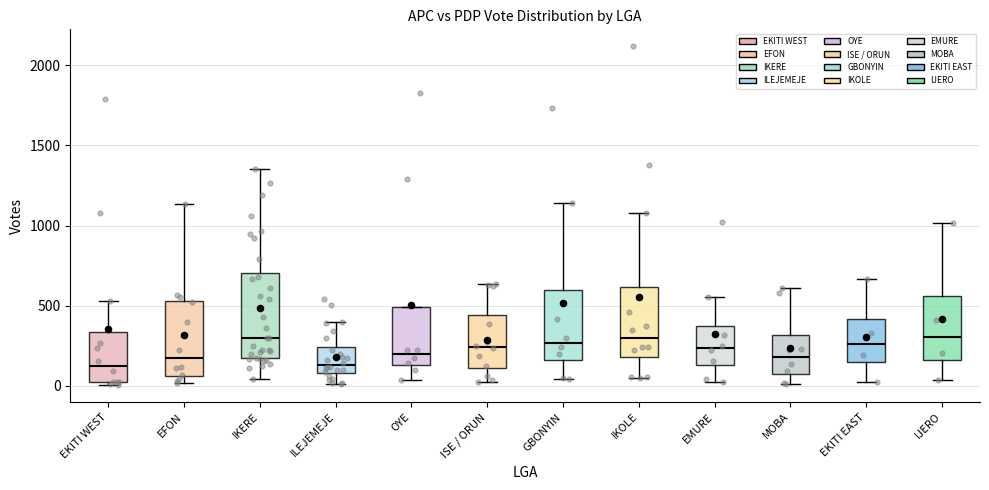

Reading left to right, read every box against the y-axis: the position of its median line, the range the box covers, and the ends of its whiskers. The values are not printed on the chart, so give them approximately, as read against the axis.

EKITI WEST: median 150, box 0 to 350, whiskers 0 (just below the box's lower edge) to 550
EFON: median 150, box 50 to 550, whiskers 0 to 1150
IKERE: median 300, box 150 to 700, whiskers 50 to 1350
ILEJEMEJE: median 150, box 100 to 250, whiskers 0 to 400
OYE: median 200, box 150 to 500, whiskers 50 to 500
ISE / ORUN: median 250, box 100 to 450, whiskers 0 to 650
GBONYIN: median 250, box 150 to 600, whiskers 50 to 1150
IKOLE: median 300, box 200 to 600, whiskers 50 to 1100
EMURE: median 250, box 150 to 350, whiskers 50 to 550
MOBA: median 200, box 50 to 300, whiskers 0 to 600
EKITI EAST: median 250, box 150 to 400, whiskers 50 to 650
IJERO: median 300, box 150 to 550, whiskers 50 to 1000